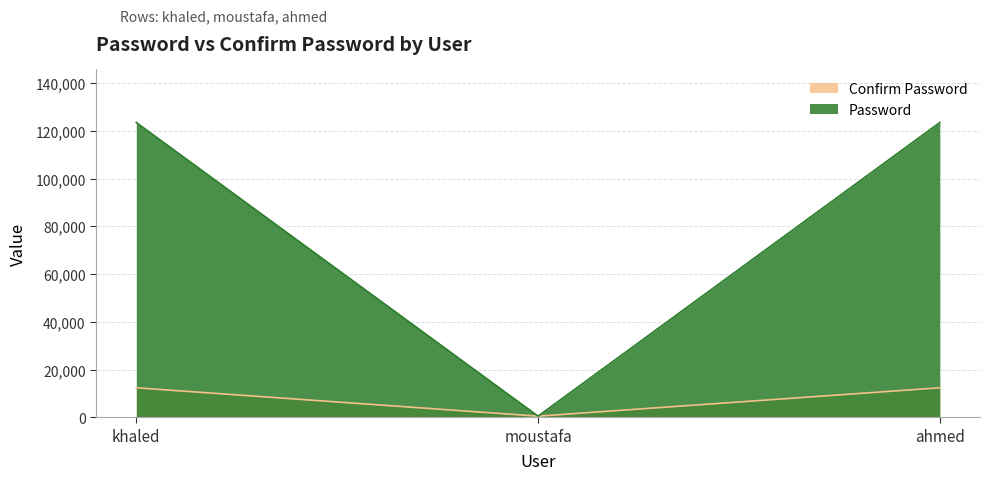

What is the smallest value displayed?

456